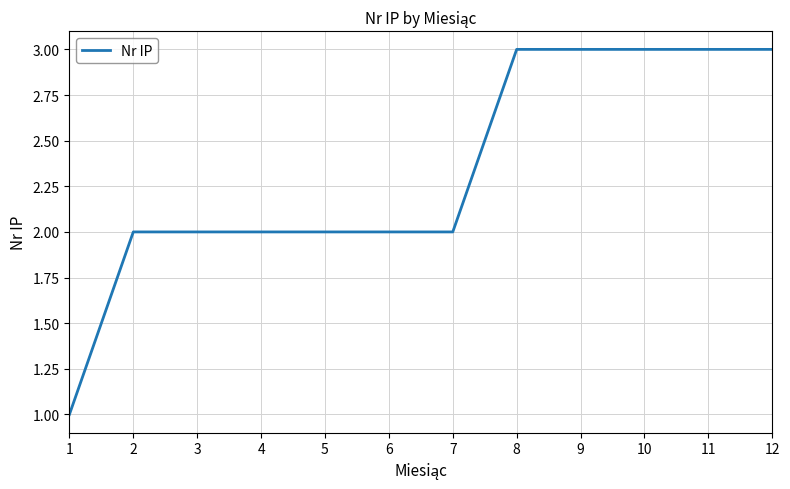

What is the smallest value displayed?

1